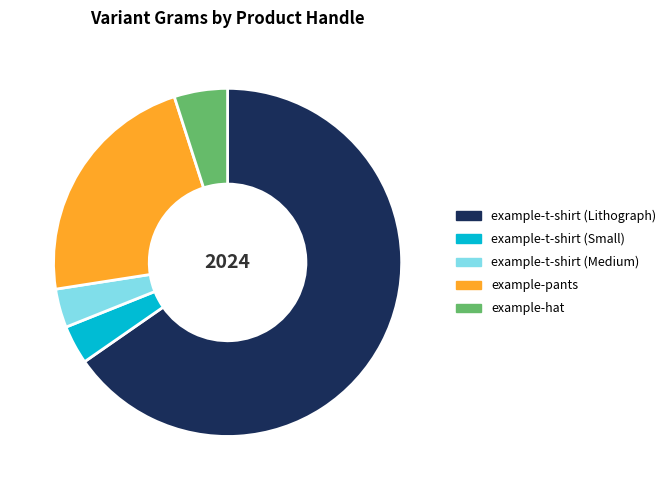

Approximately how many times larger is the value at example-pants compared to example-t-shirt (Medium)?

6.2